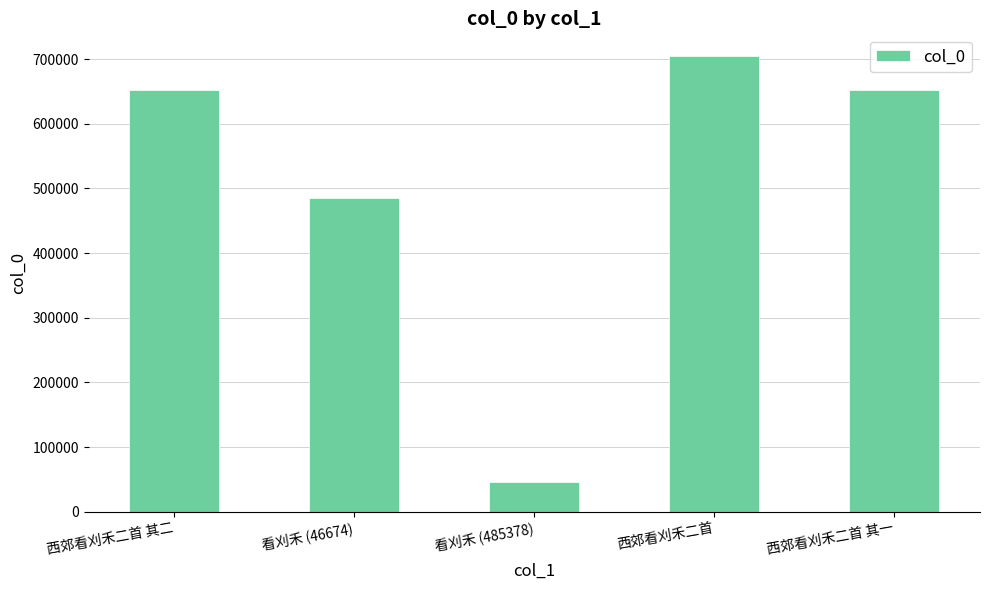

Which has a higher value, 西郊看刈禾二首 其二 or 看刈禾 (485378)?

西郊看刈禾二首 其二